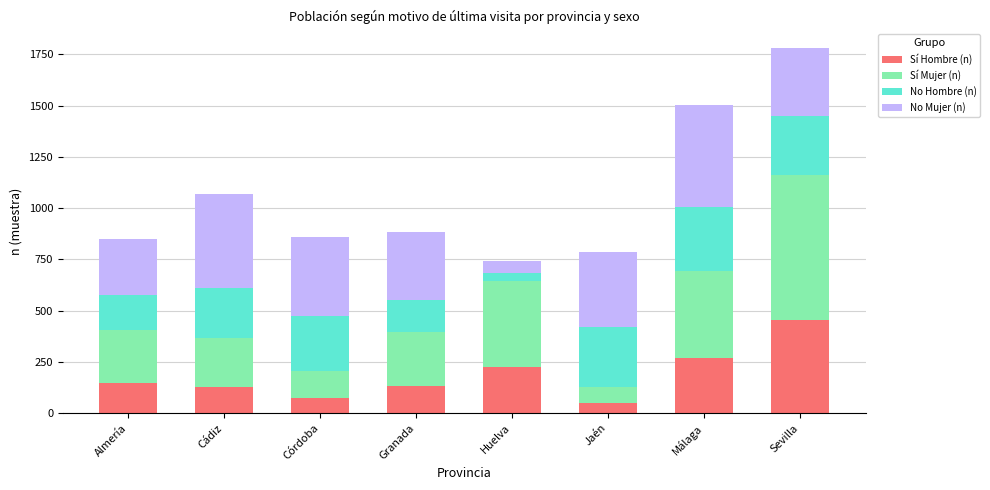

What is the minimum value for Sí Hombre (n)?

51